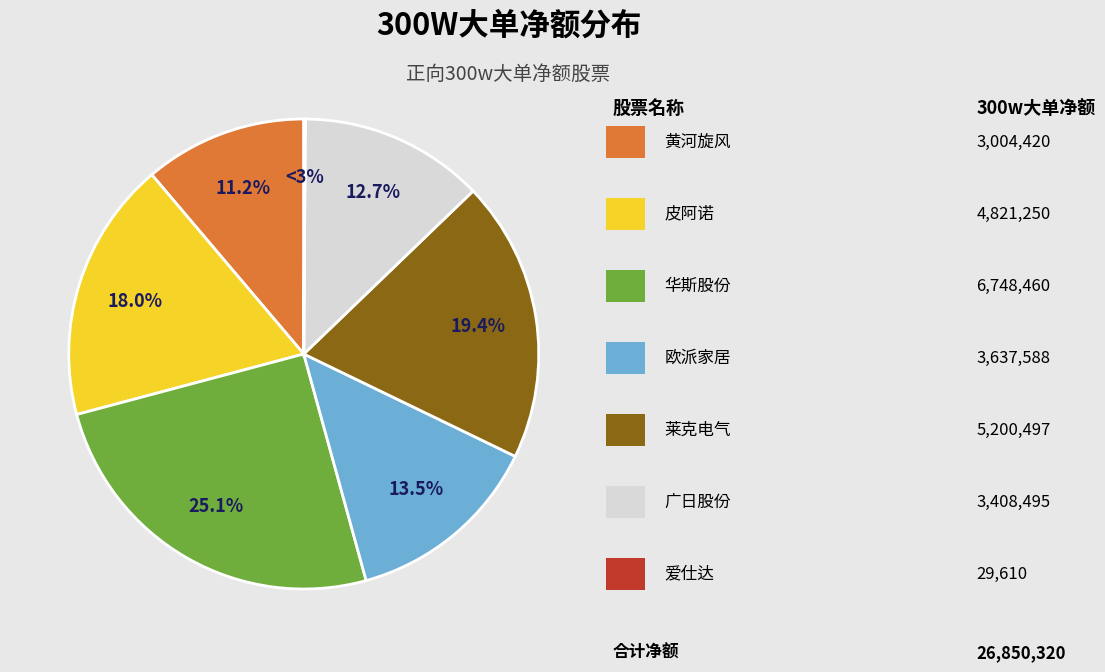

The 欧派家居 slice represents 14% of the pie. True or false?

True